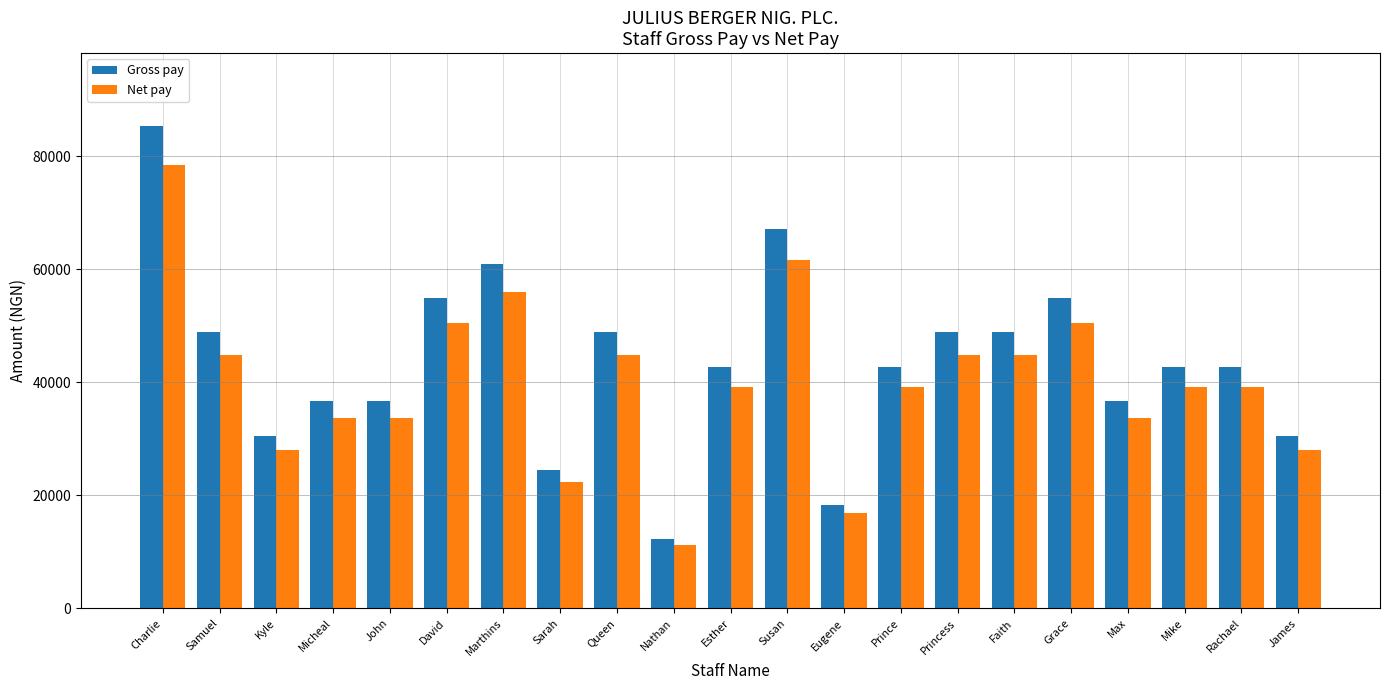

What position from the right is James?

1